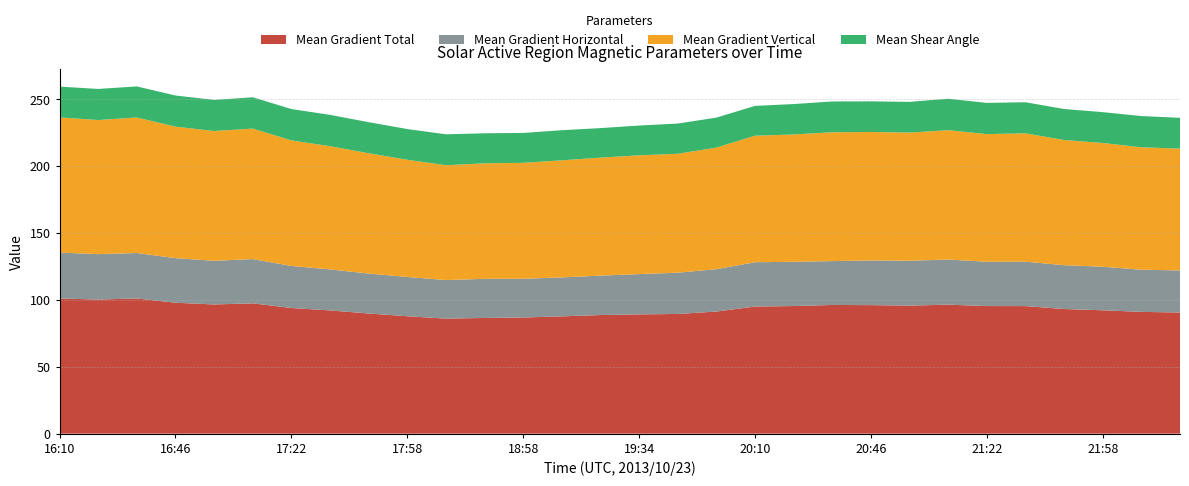

Reading left to right, transcribe all the data shown in this chart.

Mean Gradient Total: 16:10=101.1	16:22=100.3	16:34=101.1	16:46=97.9	16:58=96.6	17:10=97.4	17:22=93.9	17:34=92.1	17:46=89.9	17:58=87.8	18:10=86.0	18:22=86.5	18:58=86.8	19:10=87.7	19:22=88.7	19:34=89.2	19:46=89.5	19:58=91.3	20:10=95.0	20:22=95.4	20:34=96.2	20:46=96.1	20:58=95.7	21:10=96.4	21:22=95.4	21:34=95.4	21:46=93.2	21:58=92.3	22:10=91.1	22:22=90.6
Mean Gradient Horizontal: 16:10=34.3	16:22=34.0	16:34=34.0	16:46=33.3	16:58=32.6	17:10=33.1	17:22=31.5	17:34=30.7	17:46=29.9	17:58=29.4	18:10=28.8	18:22=29.2	18:58=29.0	19:10=29.1	19:22=29.5	19:34=30.1	19:46=30.8	19:58=31.7	20:10=33.1	20:22=33.1	20:34=32.8	20:46=33.4	20:58=33.6	21:10=33.7	21:22=33.1	21:34=33.2	21:46=32.8	21:58=32.6	22:10=31.5	22:22=31.5
Mean Gradient Vertical: 16:10=101.1	16:22=100.3	16:34=101.3	16:46=98.3	16:58=97.0	17:10=97.6	17:22=93.8	17:34=92.1	17:46=89.9	17:58=87.6	18:10=85.9	18:22=86.4	18:58=86.7	19:10=87.5	19:22=88.2	19:34=88.8	19:46=88.9	19:58=90.9	20:10=94.6	20:22=95.2	20:34=96.3	20:46=96.1	20:58=95.8	21:10=96.7	21:22=95.4	21:34=96.0	21:46=93.6	21:58=92.5	22:10=91.5	22:22=91.0
Mean Shear Angle: 16:10=23.0	16:22=23.2	16:34=23.2	16:46=23.3	16:58=23.3	17:10=23.4	17:22=23.5	17:34=23.4	17:46=23.2	17:58=23.0	18:10=23.1	18:22=22.5	18:58=22.3	19:10=22.5	19:22=22.1	19:34=22.3	19:46=22.6	19:58=22.4	20:10=22.3	20:22=22.7	20:34=23.0	20:46=22.9	20:58=23.0	21:10=23.5	21:22=23.4	21:34=23.2	21:46=23.2	21:58=23.1	22:10=23.3	22:22=23.1